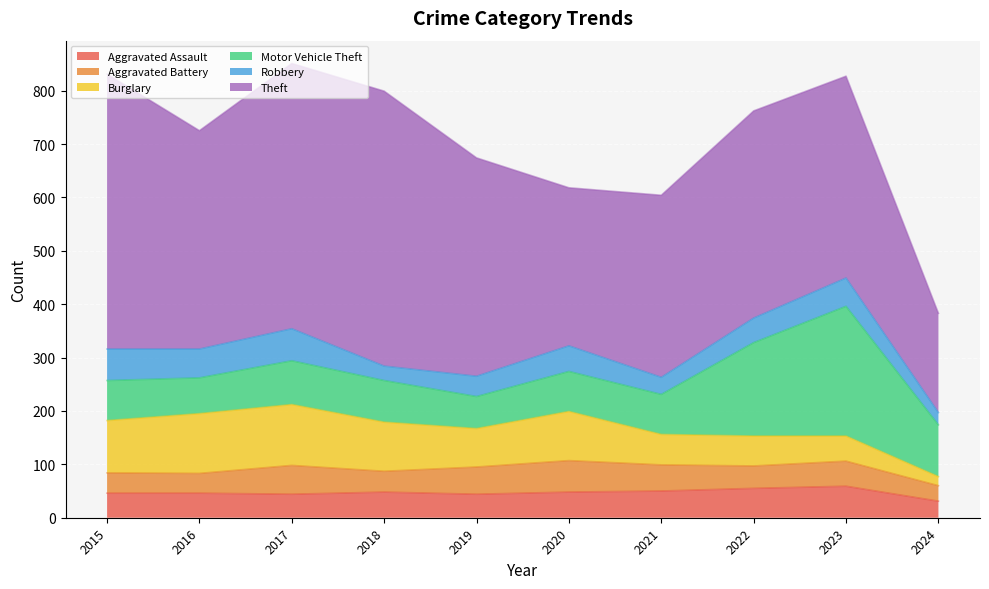

What is the value of the Aggravated Assault point at the 6th from the left?

48